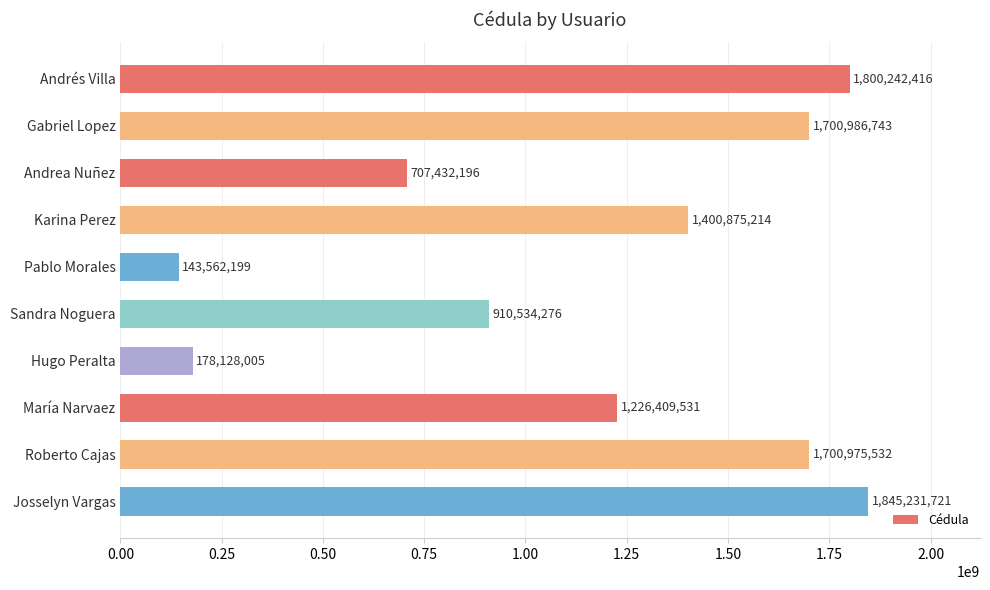

What is the label of the 9th bar from the top?

Roberto Cajas